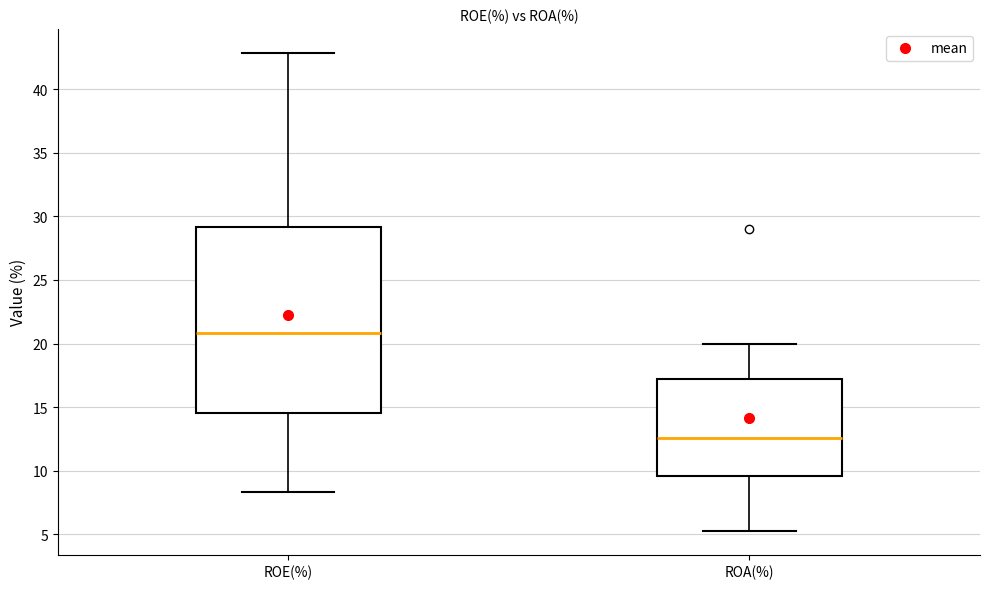

Where does the median line of the box for ROE(%) sit on the y-axis? The values are not printed on the chart, so give them approximately, as read against the axis.

21.0